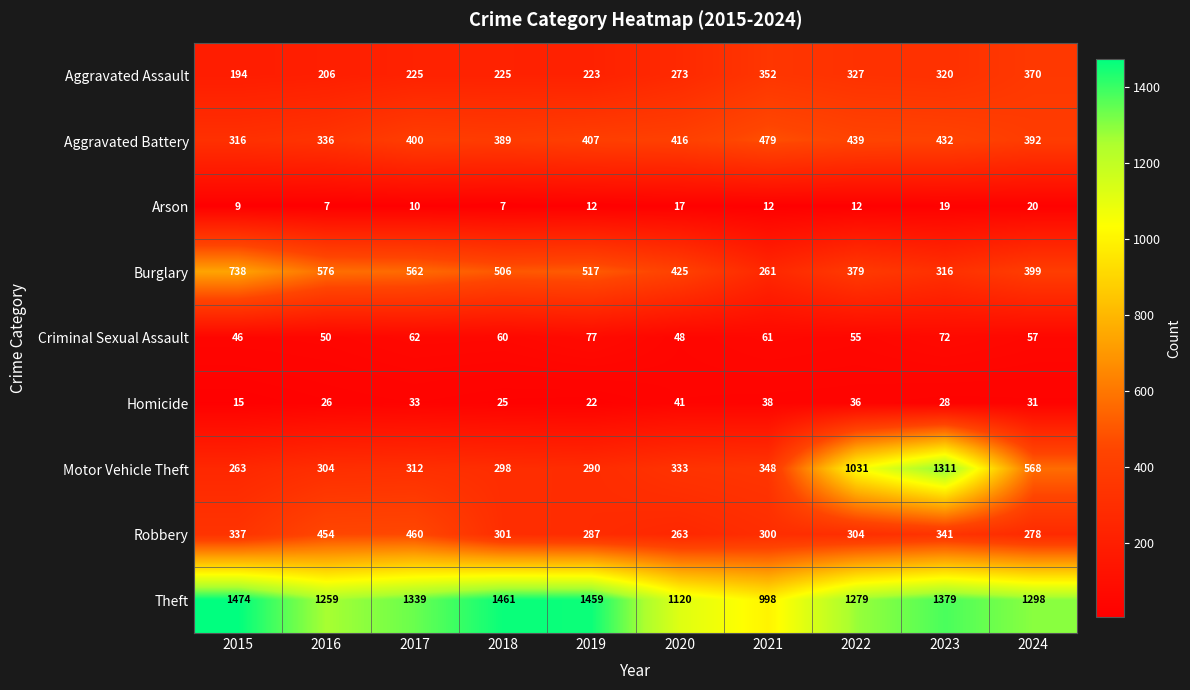

Read the Aggravated Assault value at 2016.

206